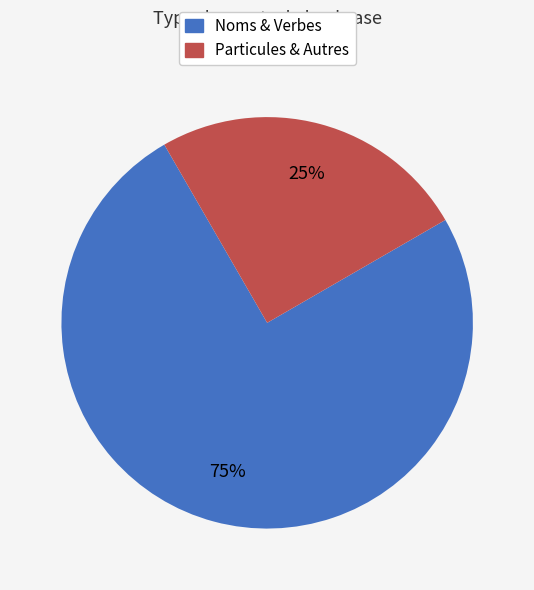

Which category has the smallest portion of the pie?

Particules & Autres